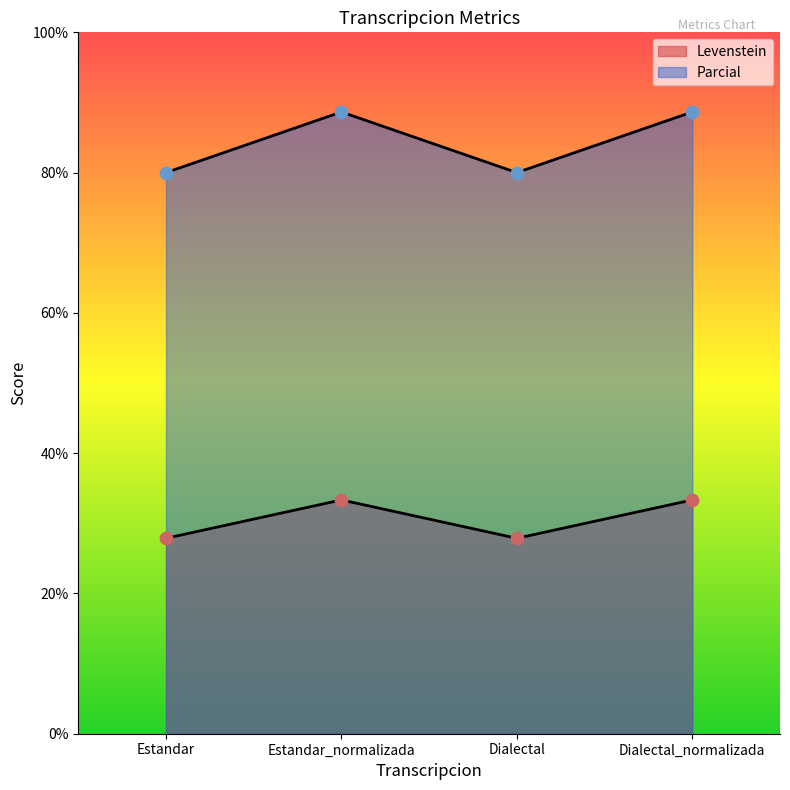

What are all the series names shown in the legend?

Levenstein, Parcial